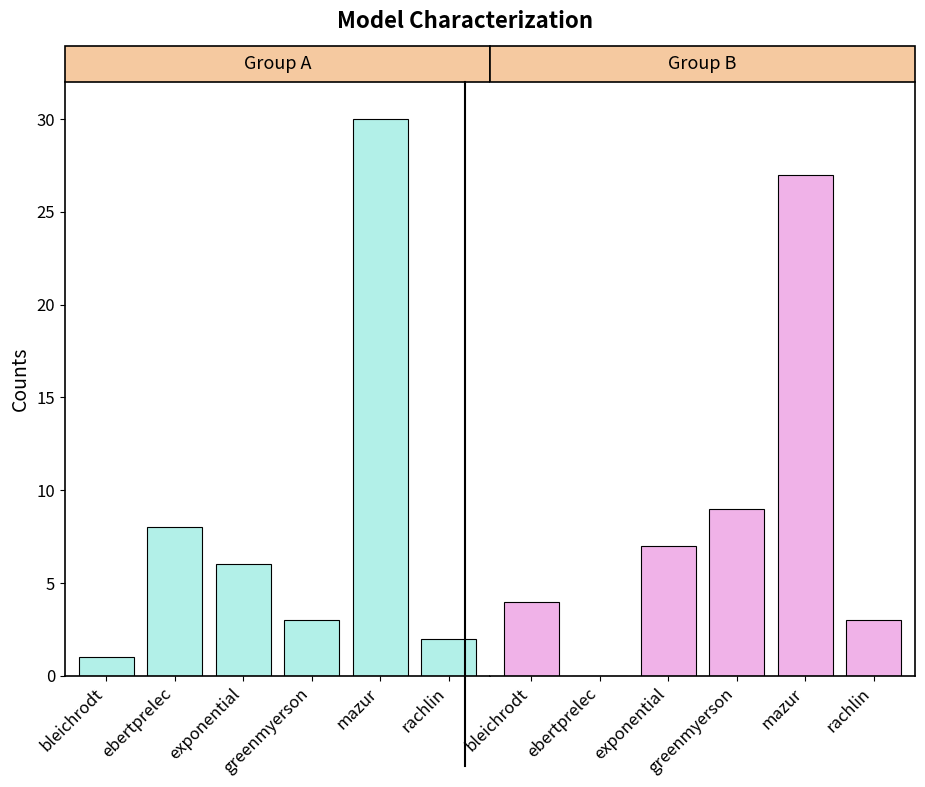

Are the bars horizontal?

No